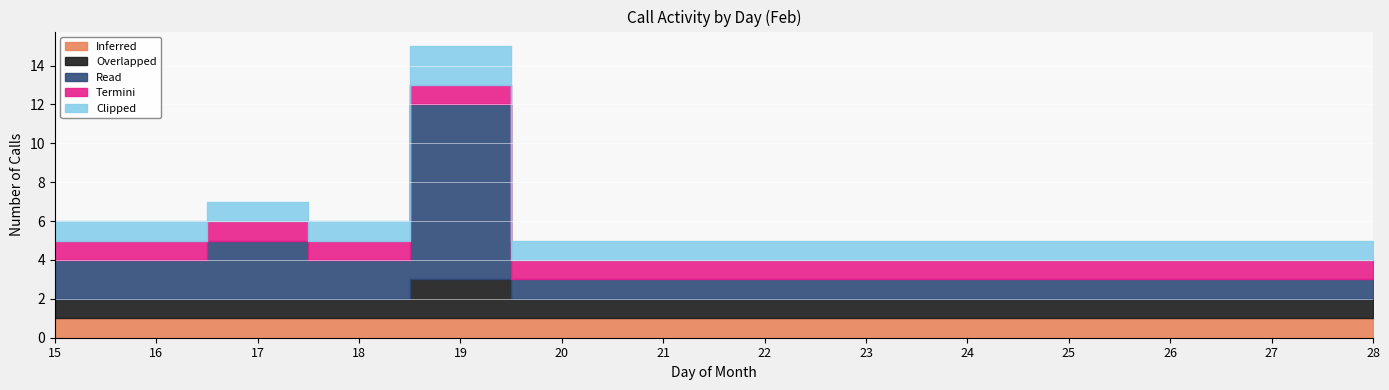

Does the chart display data point markers on the line(s)?

No